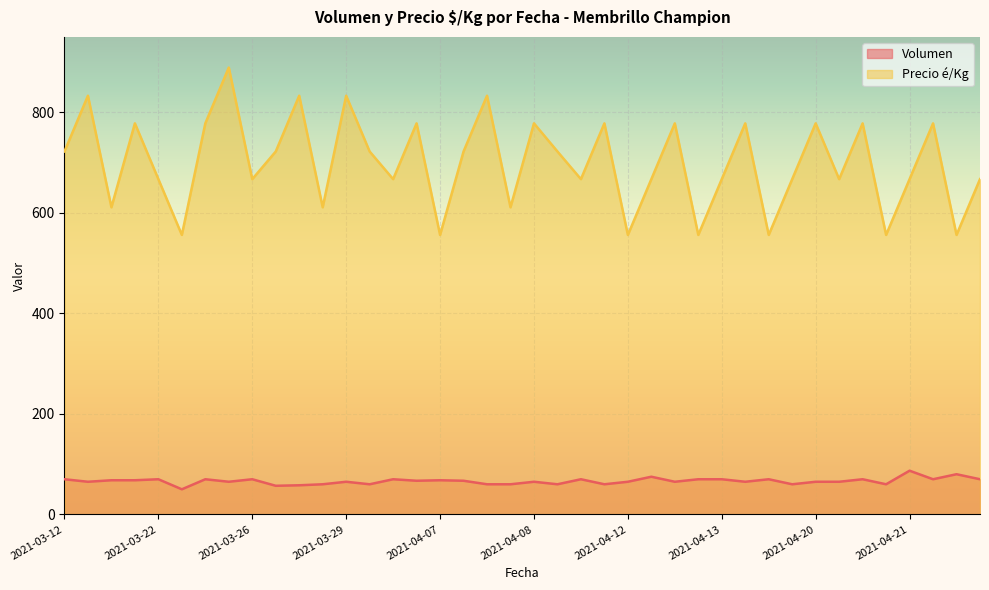

Which series changed the most between 2021-04-08 and 2022-04-13?

Volumen